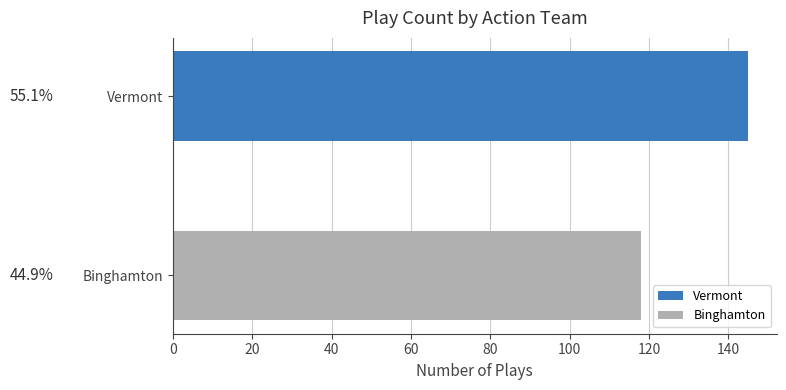

Does the chart contain stacked bars?

No